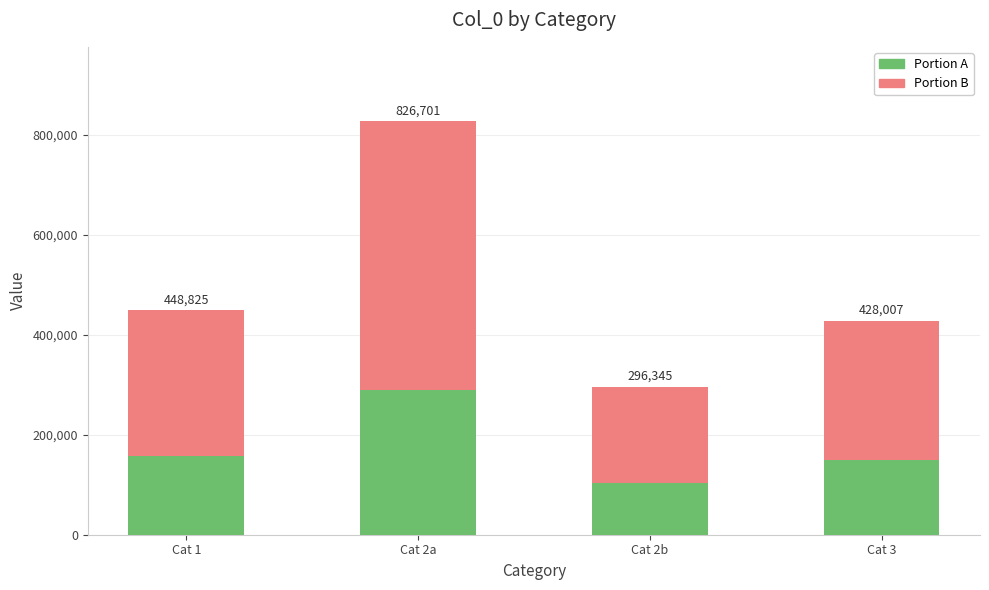

Which series has the largest total across all categories?

Portion B